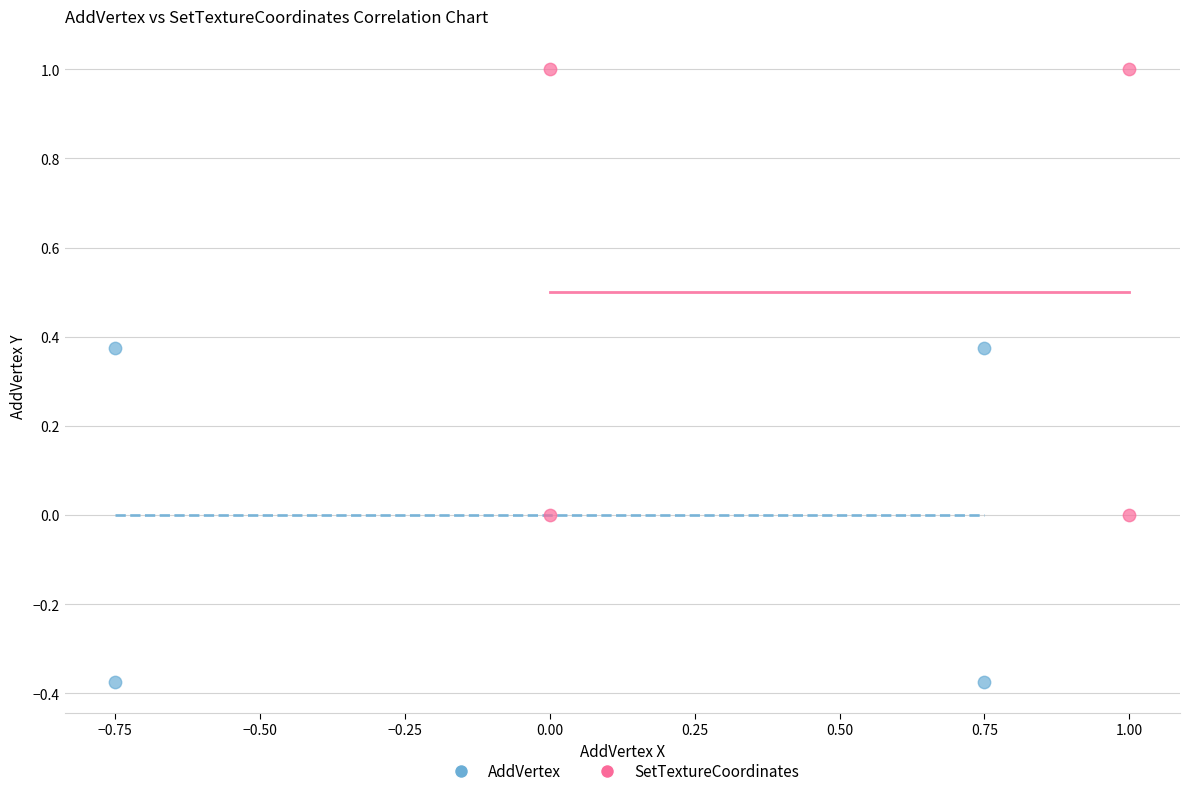

Which series has the widest spread of Y values?

SetTextureCoordinates